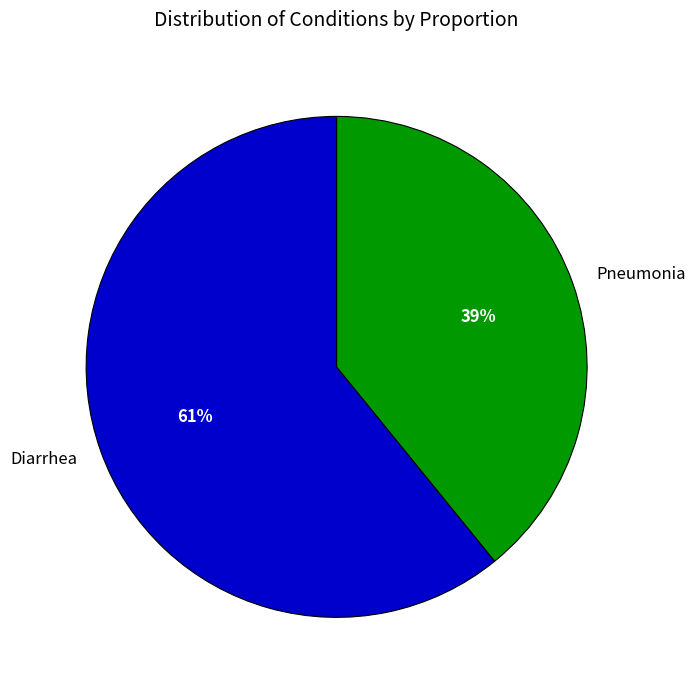

Which category has the biggest portion of the pie?

Diarrhea